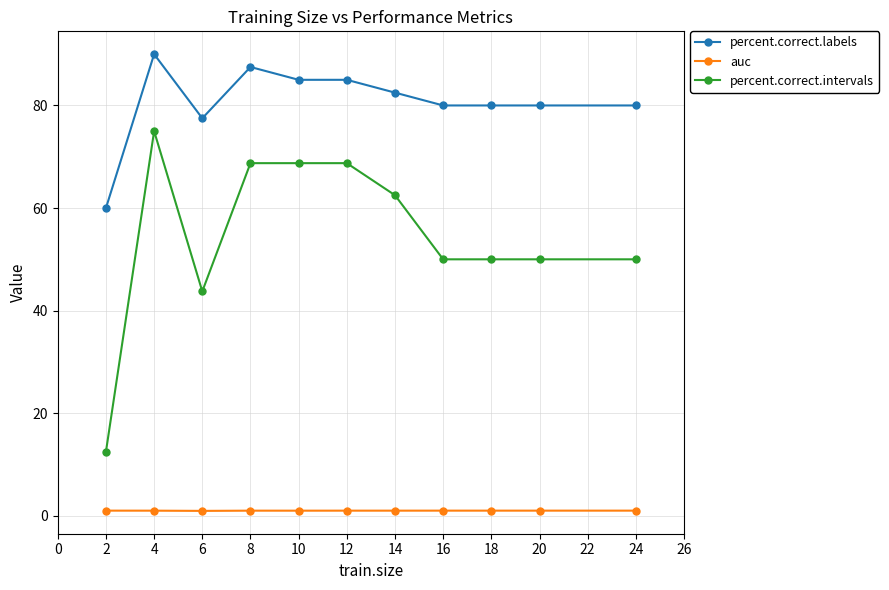

How many categories are shown in the chart?

11